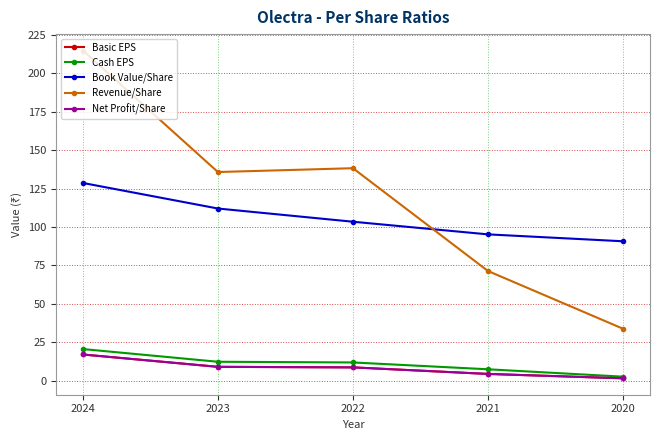

What is the difference between the maximum and minimum values in the Net Profit/Share series?

15.5